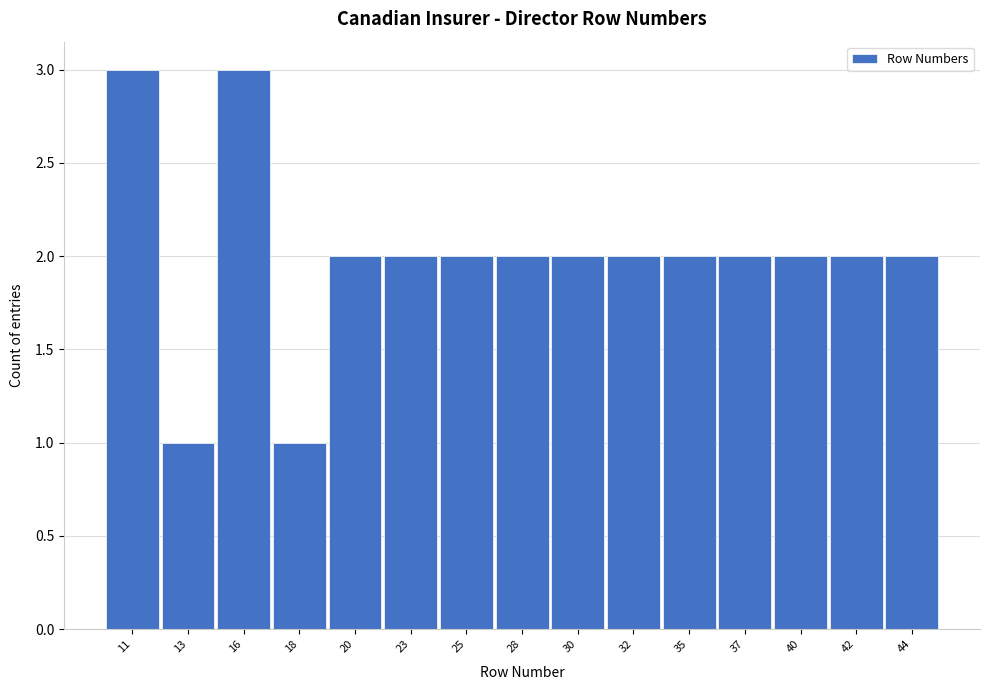

Reading left to right, list all the values displayed in this chart.

11=3	13=1	16=3	18=1	20=2	23=2	25=2	28=2	30=2	32=2	35=2	37=2	40=2	42=2	44=2